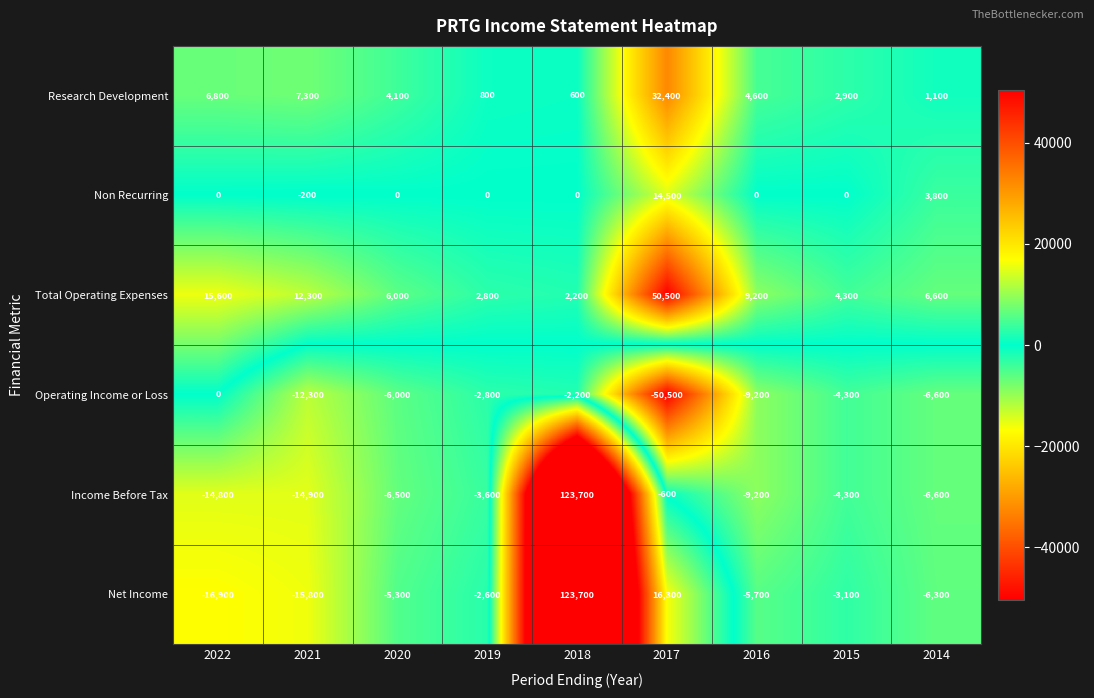

Count the number of data series in this chart.

6